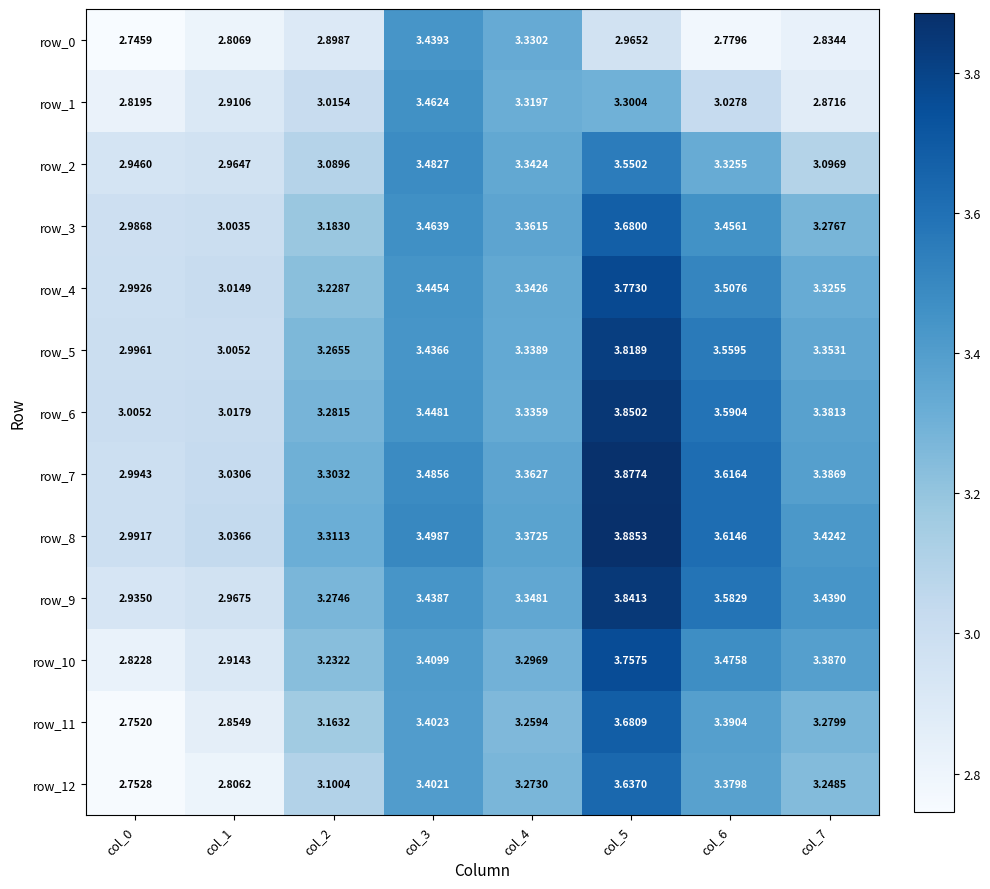

What is the difference between the second highest and second lowest values in the row_2 series?

0.5